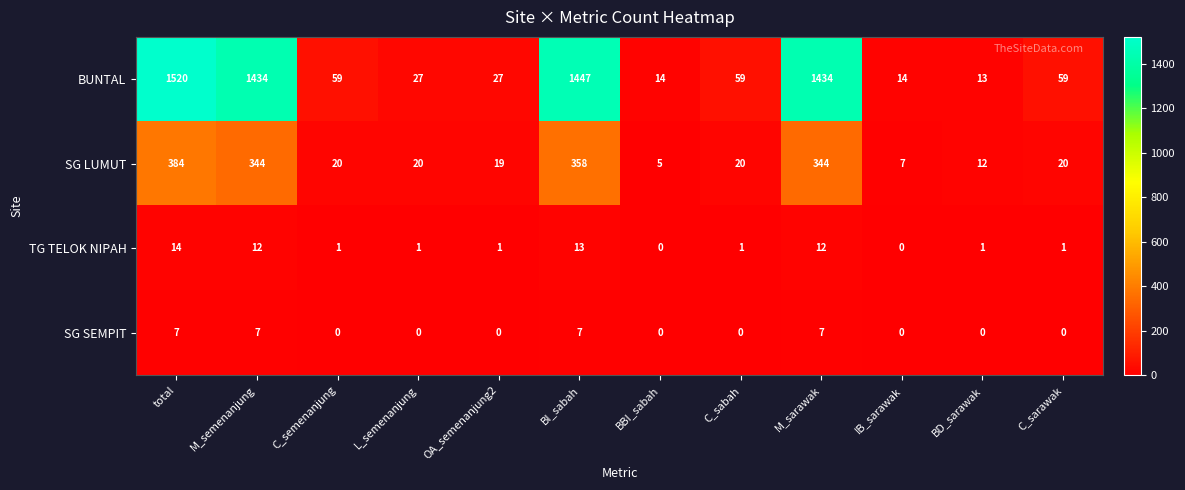

The value of BUNTAL at IB_sarawak is 14. True or false?

True